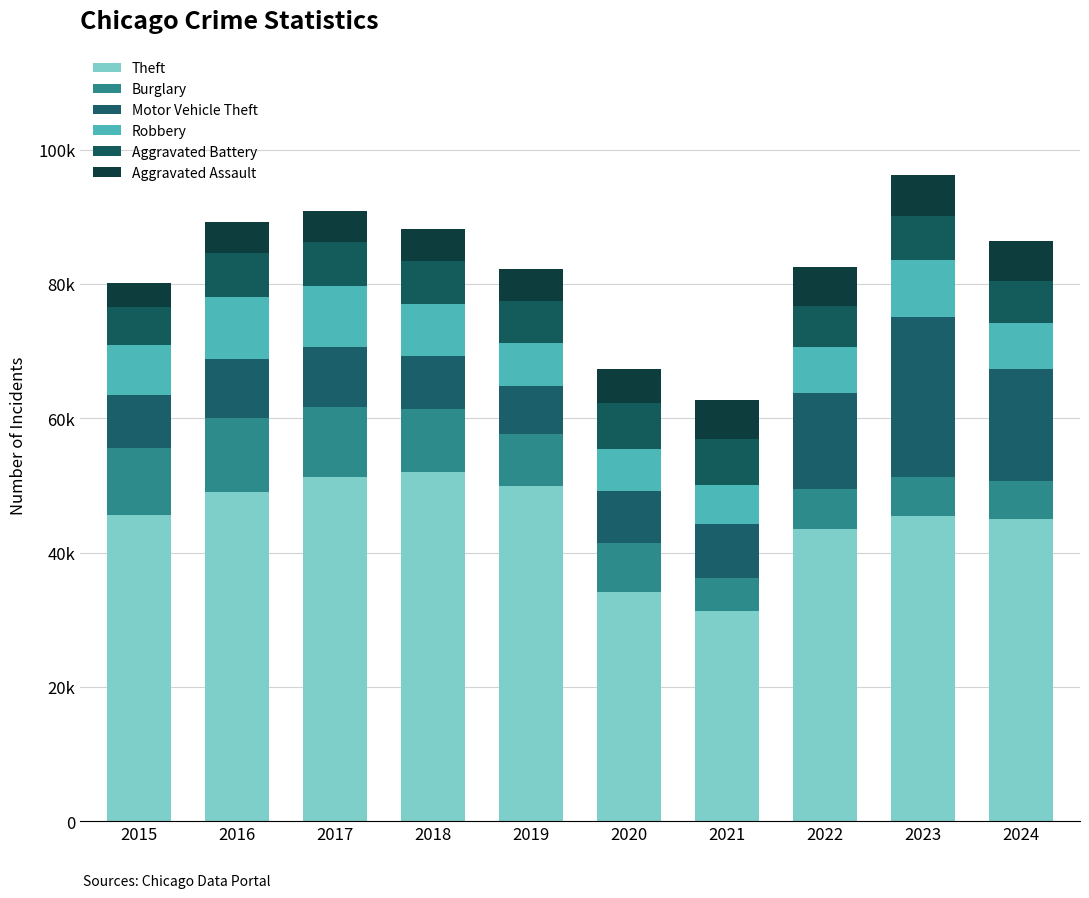

At how many categories does at least one series exceed 47988?

4